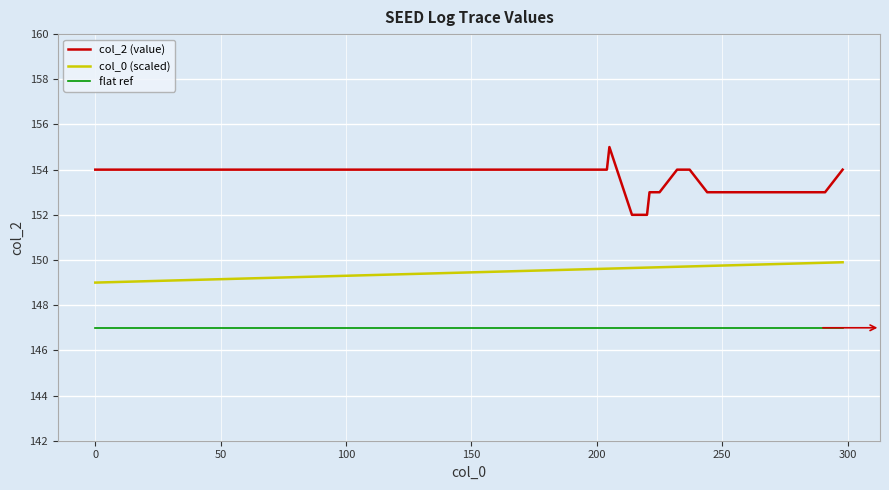

Which series has the largest total across all categories?

col_2 (value)